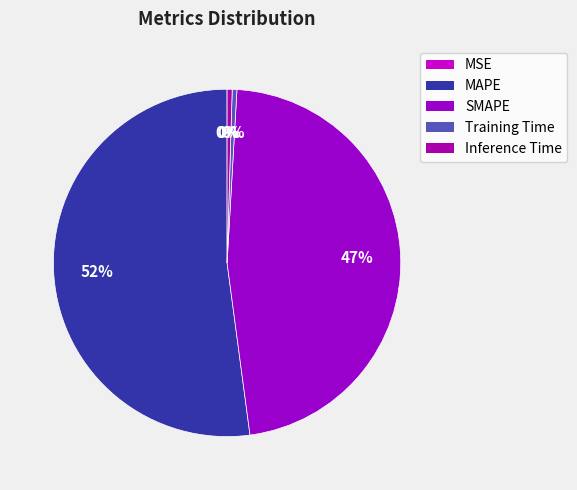

Does MAPE represent more than half of the total?

Yes